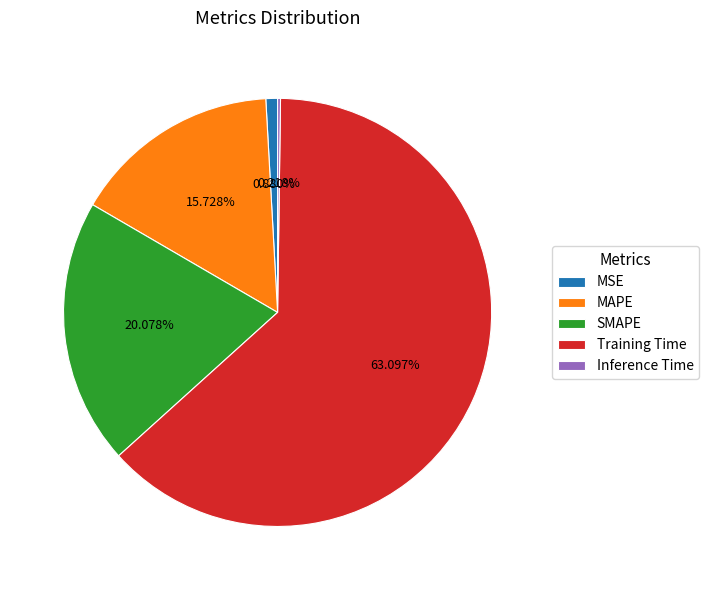

Does any single category account for the majority?

Yes